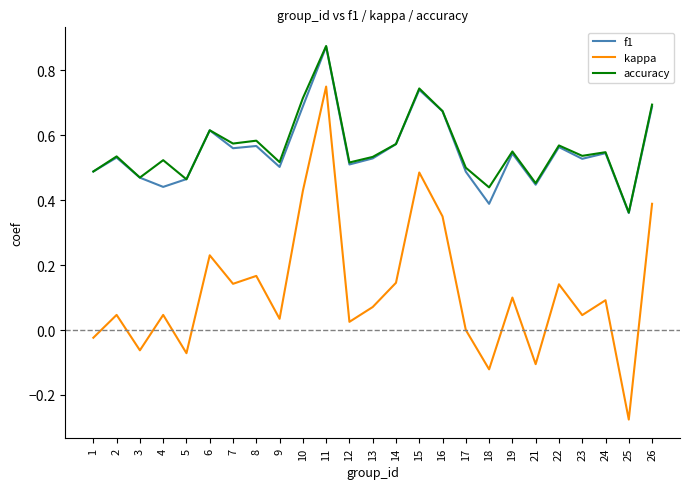

Does the chart display data point markers on the line(s)?

No